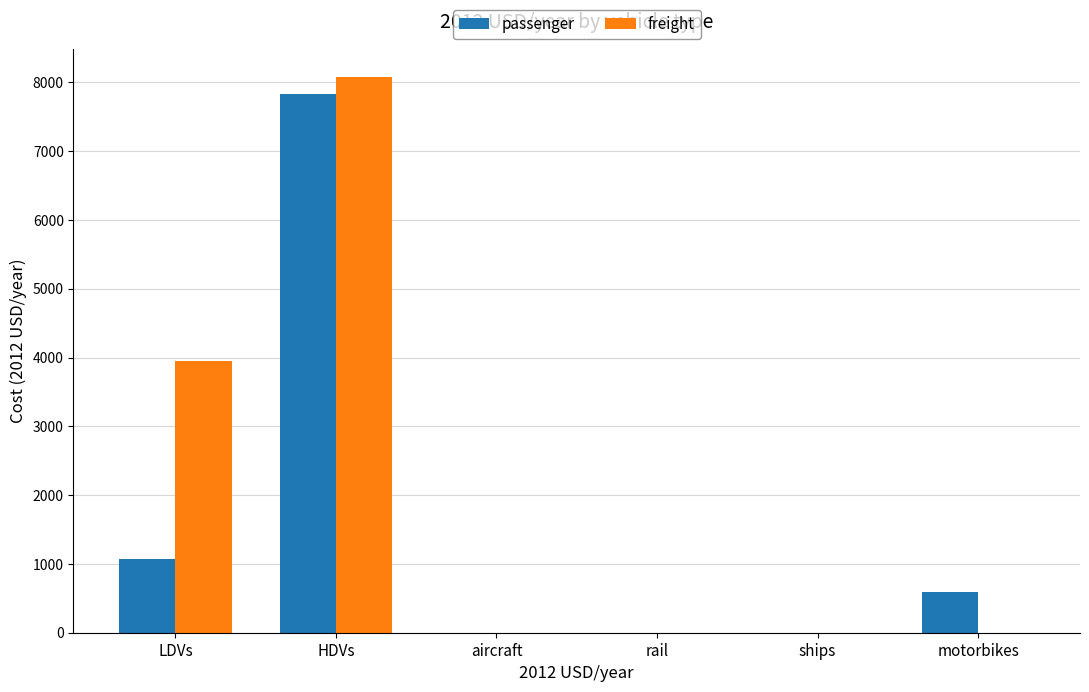

What are all the series names shown in the legend?

passenger, freight